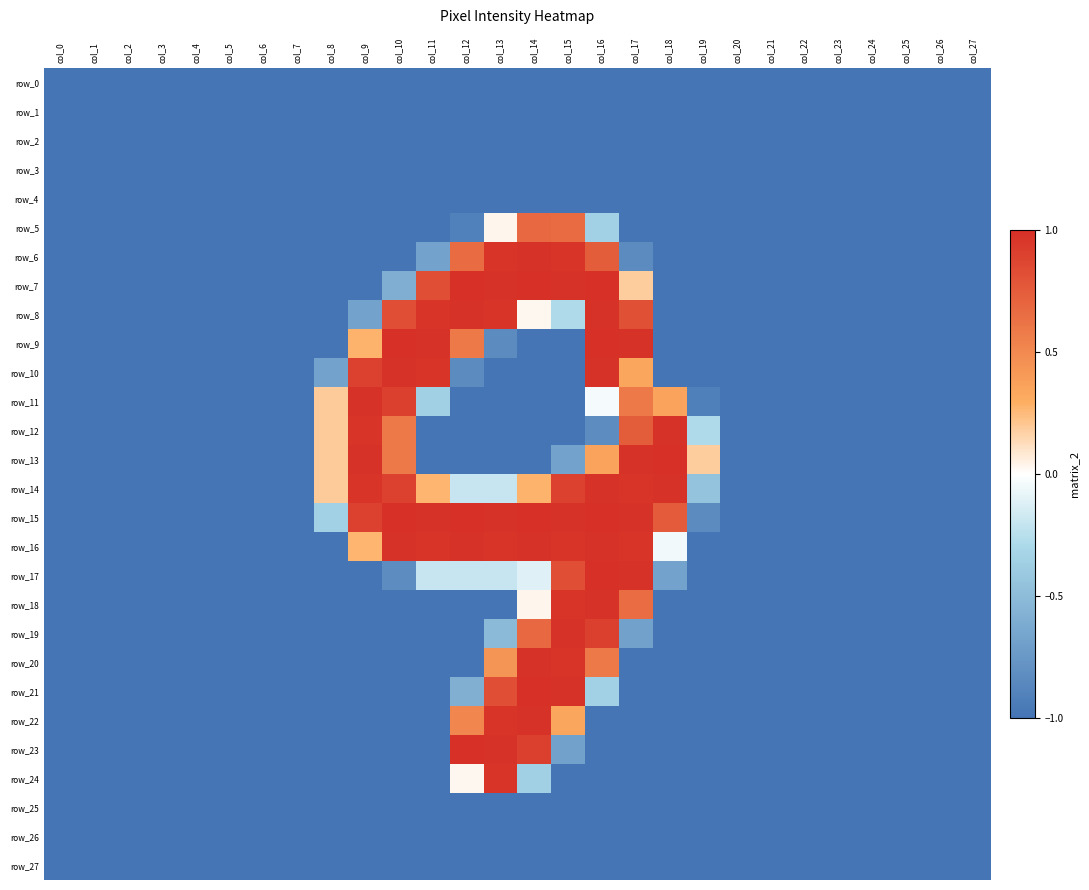

At which category does the chart reach its peak across all series?

col_14